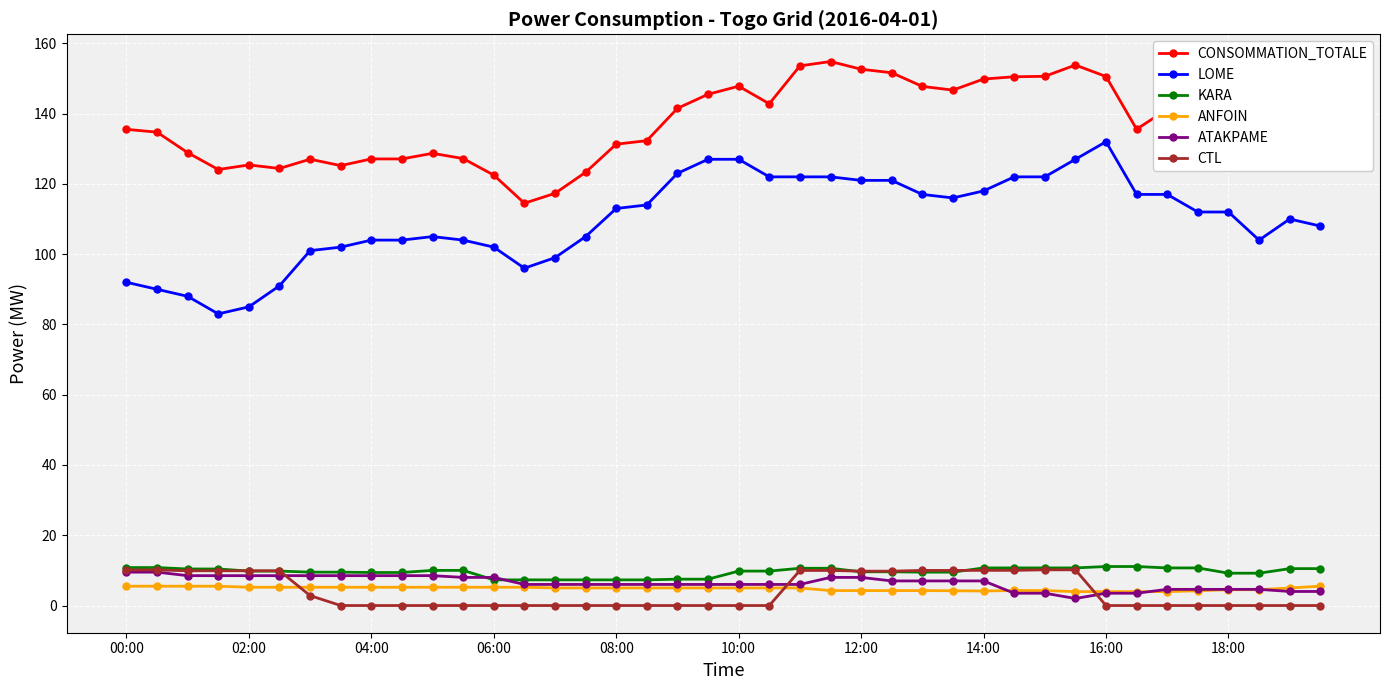

True or false: ATAKPAME and LOME intersect in this chart.

False